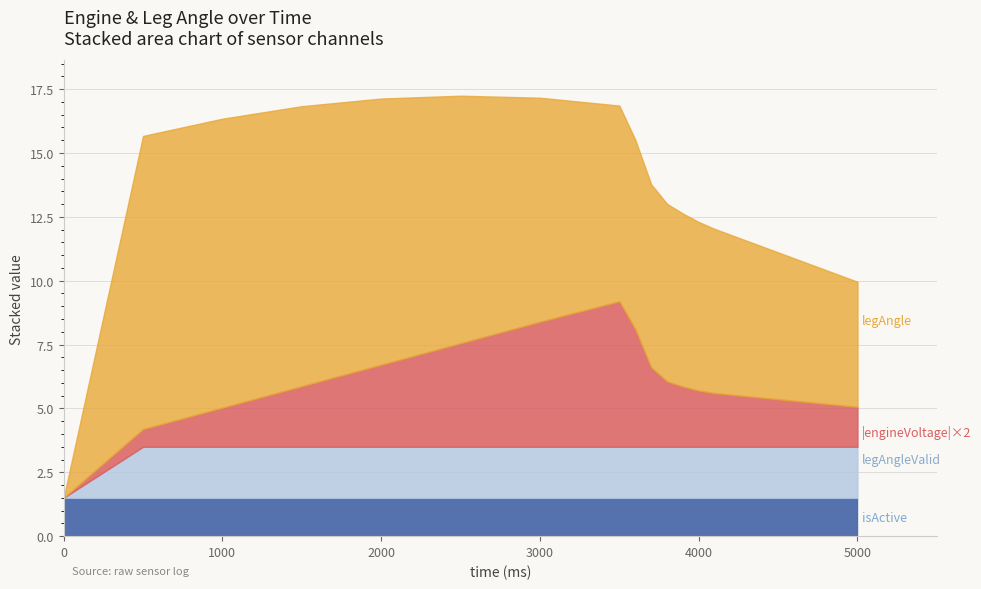

How many categories are shown in the chart?

23